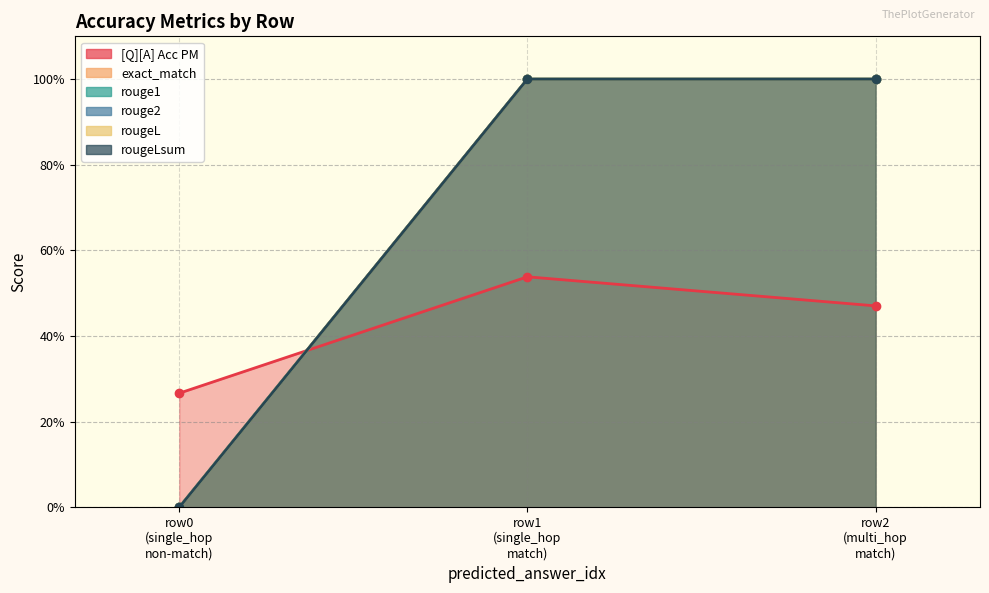

What is the sum of the rouge1 values at row0 (single_hop non-match) and row1 (single_hop match)?

1.0